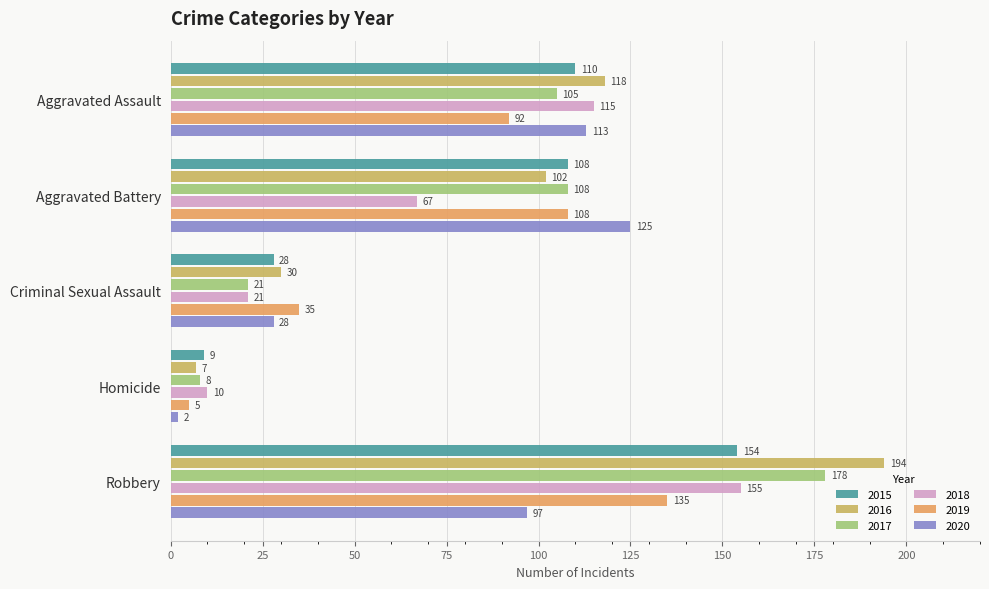

Which series has the largest range (max minus min)?

2016